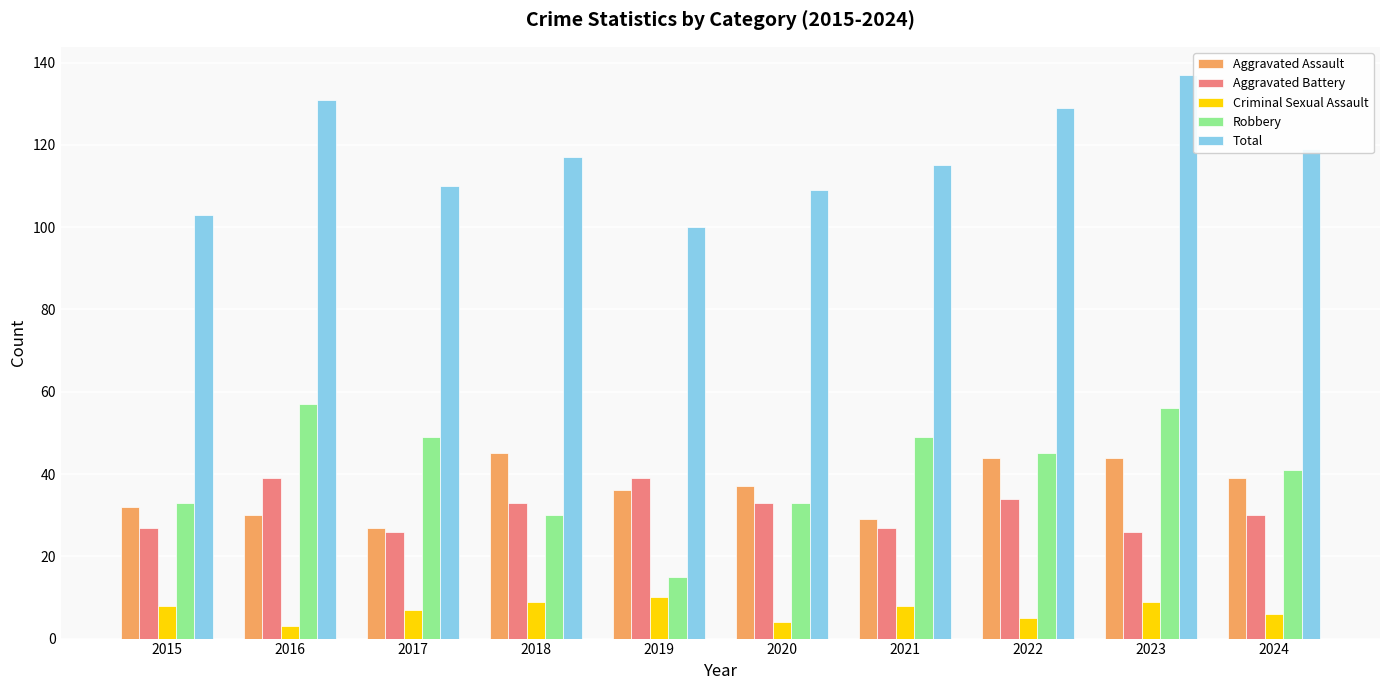

How many values in the Robbery series are below 45?

5